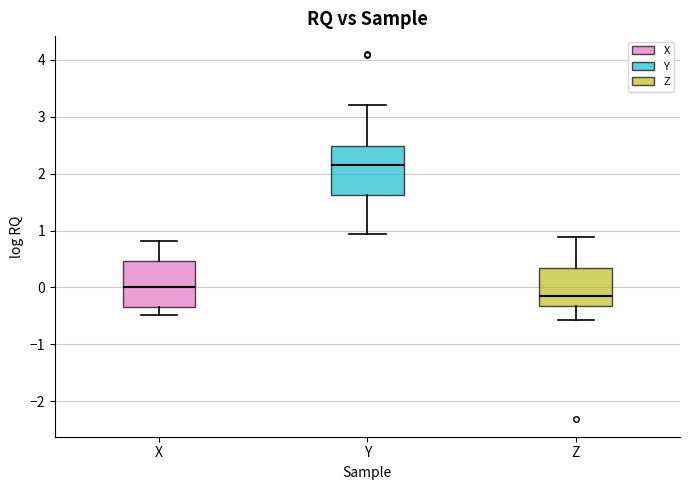

Reading left to right, transcribe this box plot: for each box, give where its median line is, the range the box spans, and where its two whiskers end, as read against the y-axis. The values are not printed on the chart, so give them approximately, as read against the axis.

X: median 0.0, box -0.3 to 0.5, whiskers -0.5 to 0.8
Y: median 2.1, box 1.6 to 2.5, whiskers 0.9 to 3.2
Z: median -0.2, box -0.3 to 0.3, whiskers -0.6 to 0.9